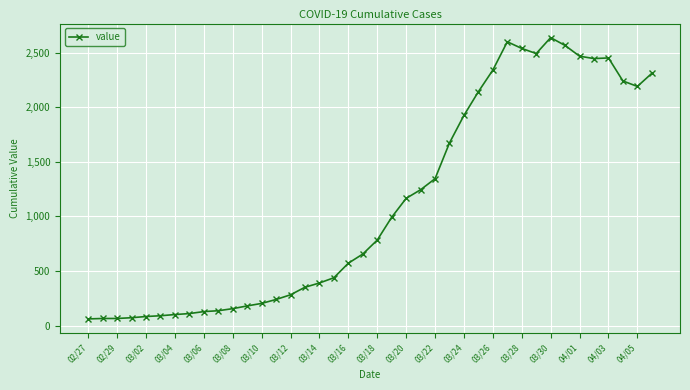

What is the sum of all values?

44917